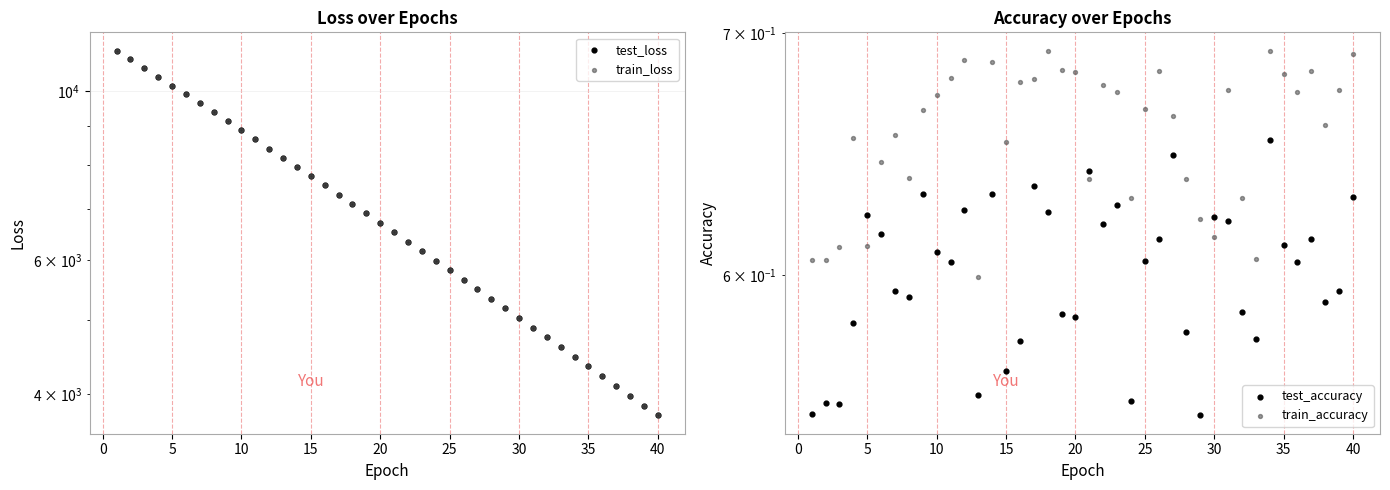

At how many categories does at least one series exceed 248?

40